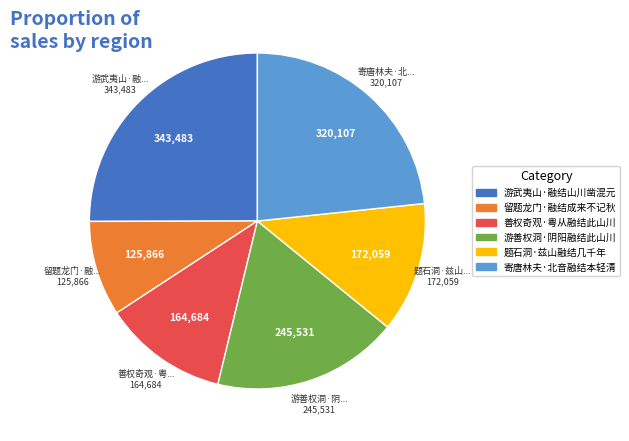

Does 游武夷山·融结山川凿混元 account for over 50% of the chart?

No